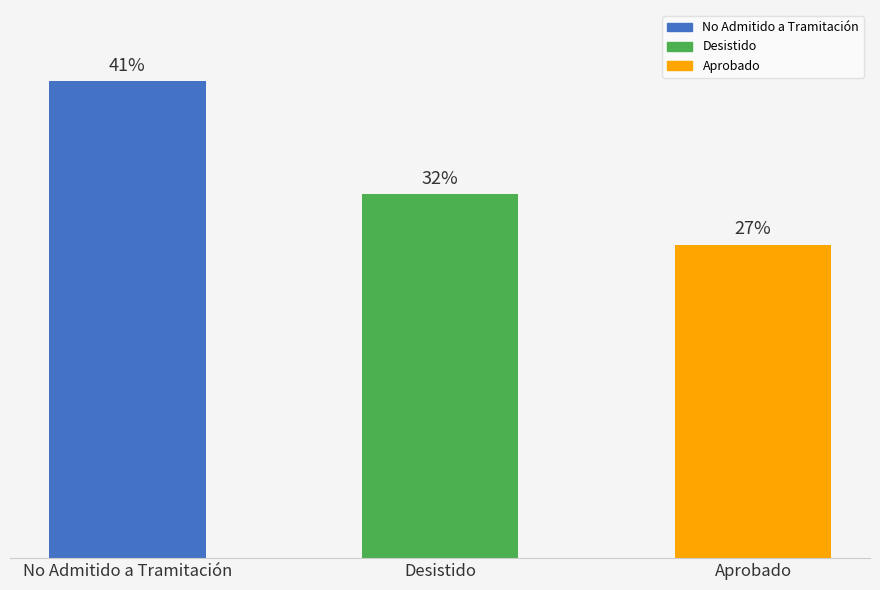

Where does the data first go above 29?

No Admitido a Tramitación